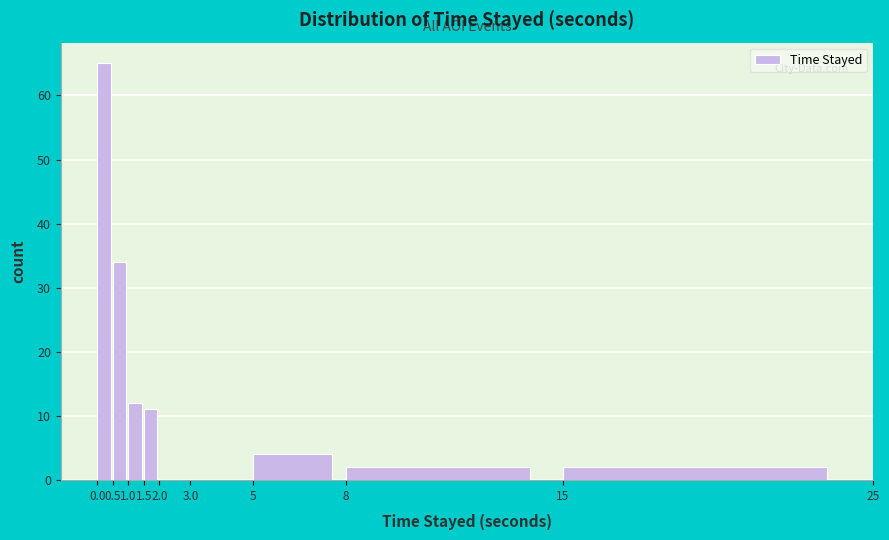

Reading left to right, list every bar in this chart as the range it spans on the x-axis followed by its height. The values are not printed on the chart, so give them approximately, as read against the axis.

0.0 to 0.5: 65
0.5 to 1.0: 34
1.0 to 1.5: 12
1.5 to 2.0: 11
2.0 to 3.0: 0
3.0 to 5: 0
5 to 8: 4
8 to 15: 2
15 to 25: 2